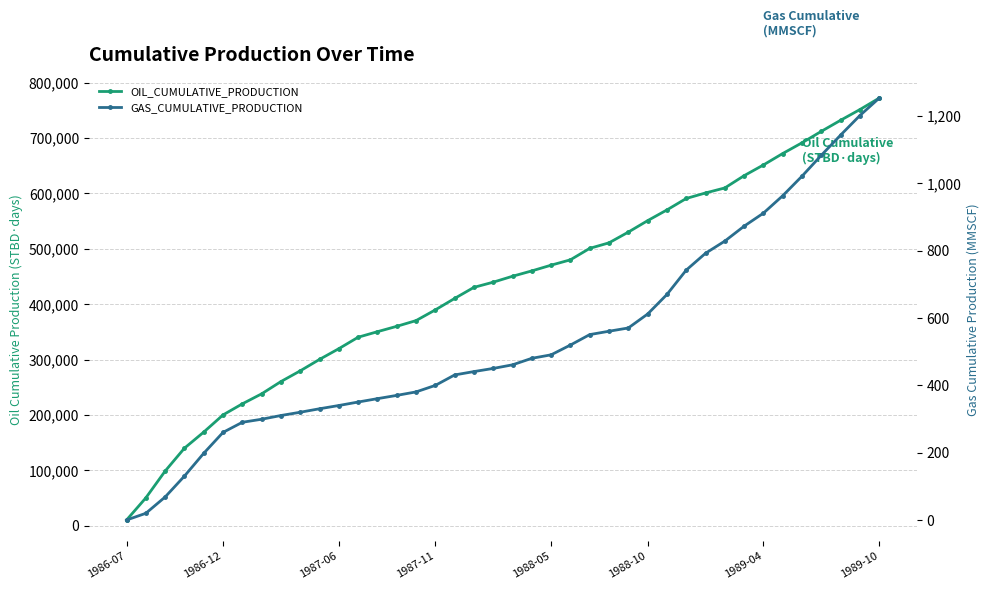

True or false: OIL_CUMULATIVE_PRODUCTION has more than 0 interior local peaks.

False